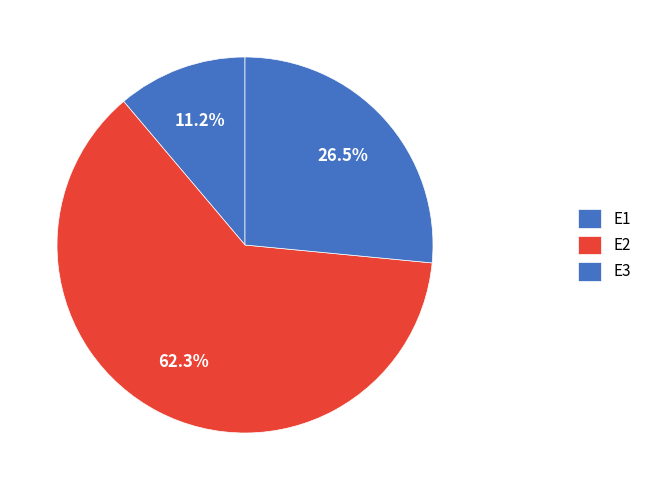

Which has a higher value, E3 or E1?

E3